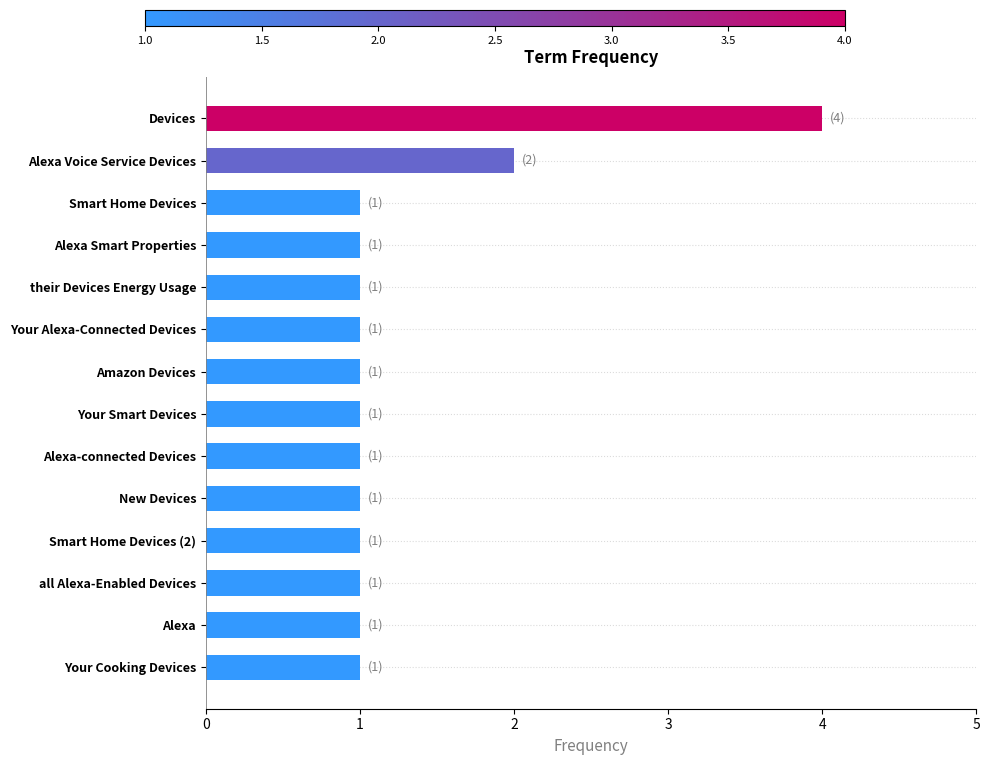

Does the chart contain any negative values?

No